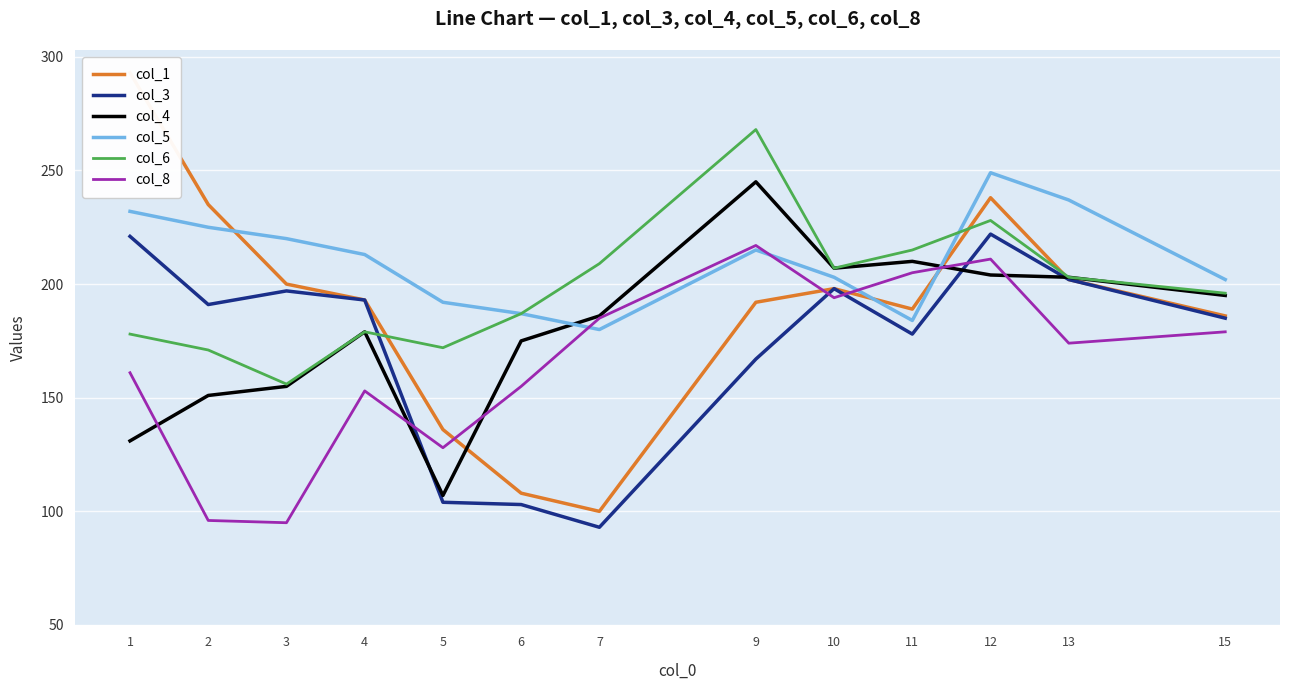

How many lines are shown in the chart?

6